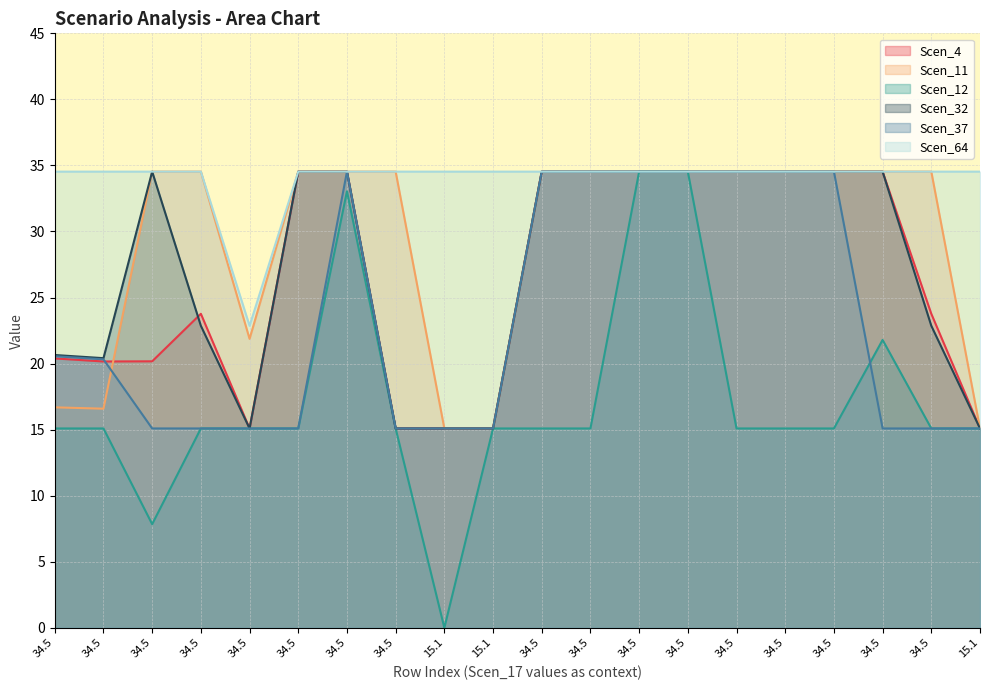

Reading left to right, what are all the values shown in this chart?

Scen_4: 34.5=20.4	34.5=20.2	34.5=20.2	34.5=23.8	34.5=15.1	34.5=34.5	34.5=34.5	34.5=15.1	15.1=15.1	15.1=15.1	34.5=34.5	34.5=34.5	34.5=34.5	34.5=34.5	34.5=34.5	34.5=34.5	34.5=34.5	34.5=34.5	34.5=23.8	15.1=15.1
Scen_11: 34.5=16.7	34.5=16.6	34.5=34.5	34.5=34.5	34.5=21.9	34.5=34.5	34.5=34.5	34.5=34.5	15.1=15.1	15.1=15.1	34.5=34.5	34.5=34.5	34.5=34.5	34.5=34.5	34.5=34.5	34.5=34.5	34.5=34.5	34.5=34.5	34.5=34.5	15.1=15.1
Scen_12: 34.5=15.1	34.5=15.1	34.5=7.8	34.5=15.1	34.5=15.1	34.5=15.1	34.5=33.0	34.5=15.1	15.1=0.0	15.1=15.1	34.5=15.1	34.5=15.1	34.5=34.5	34.5=34.5	34.5=15.1	34.5=15.1	34.5=15.1	34.5=21.8	34.5=15.1	15.1=15.1
Scen_32: 34.5=20.6	34.5=20.4	34.5=34.5	34.5=22.9	34.5=15.1	34.5=34.5	34.5=34.5	34.5=15.1	15.1=15.1	15.1=15.1	34.5=34.5	34.5=34.5	34.5=34.5	34.5=34.5	34.5=34.5	34.5=34.5	34.5=34.5	34.5=34.5	34.5=22.9	15.1=15.1
Scen_37: 34.5=20.6	34.5=20.3	34.5=15.1	34.5=15.1	34.5=15.1	34.5=15.1	34.5=34.5	34.5=15.1	15.1=15.1	15.1=15.1	34.5=34.5	34.5=34.5	34.5=34.5	34.5=34.5	34.5=34.5	34.5=34.5	34.5=34.5	34.5=15.1	34.5=15.1	15.1=15.1
Scen_64: 34.5=34.5	34.5=34.5	34.5=34.5	34.5=34.5	34.5=22.9	34.5=34.5	34.5=34.5	34.5=34.5	15.1=34.5	15.1=34.5	34.5=34.5	34.5=34.5	34.5=34.5	34.5=34.5	34.5=34.5	34.5=34.5	34.5=34.5	34.5=34.5	34.5=34.5	15.1=34.5